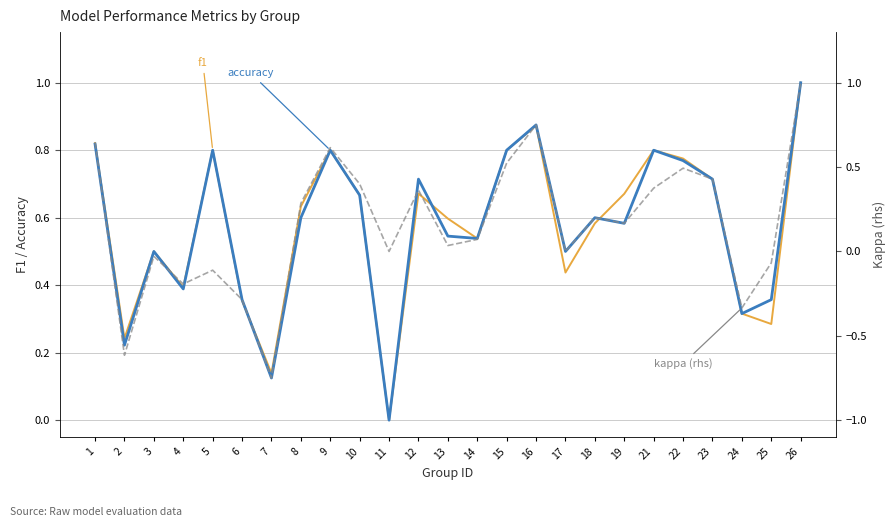

The value of f1 at 18 is 0.6. True or false?

True